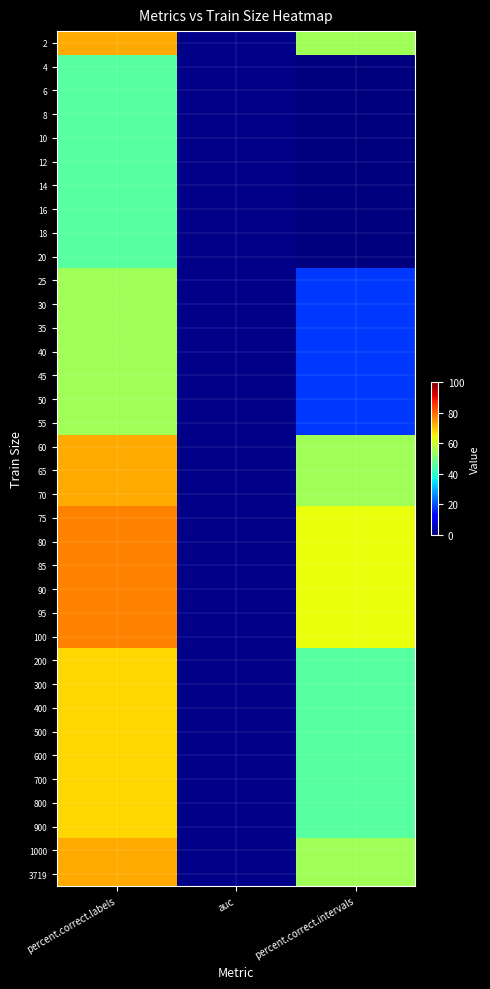

Reading left to right, list all the values displayed in this chart.

2: percent.correct.labels=72.7	auc=1.0	percent.correct.intervals=54.5
4: percent.correct.labels=45.5	auc=1.0	percent.correct.intervals=0.0
6: percent.correct.labels=45.5	auc=1.0	percent.correct.intervals=0.0
8: percent.correct.labels=45.5	auc=1.0	percent.correct.intervals=0.0
10: percent.correct.labels=45.5	auc=1.0	percent.correct.intervals=0.0
12: percent.correct.labels=45.5	auc=1.0	percent.correct.intervals=0.0
14: percent.correct.labels=45.5	auc=1.0	percent.correct.intervals=0.0
16: percent.correct.labels=45.5	auc=1.0	percent.correct.intervals=0.0
18: percent.correct.labels=45.5	auc=1.0	percent.correct.intervals=0.0
20: percent.correct.labels=45.5	auc=1.0	percent.correct.intervals=0.0
25: percent.correct.labels=54.5	auc=1.0	percent.correct.intervals=18.2
30: percent.correct.labels=54.5	auc=1.0	percent.correct.intervals=18.2
35: percent.correct.labels=54.5	auc=1.0	percent.correct.intervals=18.2
40: percent.correct.labels=54.5	auc=1.0	percent.correct.intervals=18.2
45: percent.correct.labels=54.5	auc=1.0	percent.correct.intervals=18.2
50: percent.correct.labels=54.5	auc=1.0	percent.correct.intervals=18.2
55: percent.correct.labels=54.5	auc=1.0	percent.correct.intervals=18.2
60: percent.correct.labels=72.7	auc=1.0	percent.correct.intervals=54.5
65: percent.correct.labels=72.7	auc=1.0	percent.correct.intervals=54.5
70: percent.correct.labels=72.7	auc=1.0	percent.correct.intervals=54.5
75: percent.correct.labels=77.3	auc=1.0	percent.correct.intervals=63.6
80: percent.correct.labels=77.3	auc=1.0	percent.correct.intervals=63.6
85: percent.correct.labels=77.3	auc=1.0	percent.correct.intervals=63.6
90: percent.correct.labels=77.3	auc=1.0	percent.correct.intervals=63.6
95: percent.correct.labels=77.3	auc=1.0	percent.correct.intervals=63.6
100: percent.correct.labels=77.3	auc=1.0	percent.correct.intervals=63.6
200: percent.correct.labels=68.2	auc=1.0	percent.correct.intervals=45.5
300: percent.correct.labels=68.2	auc=1.0	percent.correct.intervals=45.5
400: percent.correct.labels=68.2	auc=1.0	percent.correct.intervals=45.5
500: percent.correct.labels=68.2	auc=1.0	percent.correct.intervals=45.5
600: percent.correct.labels=68.2	auc=1.0	percent.correct.intervals=45.5
700: percent.correct.labels=68.2	auc=1.0	percent.correct.intervals=45.5
800: percent.correct.labels=68.2	auc=1.0	percent.correct.intervals=45.5
900: percent.correct.labels=68.2	auc=1.0	percent.correct.intervals=45.5
1000: percent.correct.labels=72.7	auc=1.0	percent.correct.intervals=54.5
3719: percent.correct.labels=72.7	auc=1.0	percent.correct.intervals=54.5